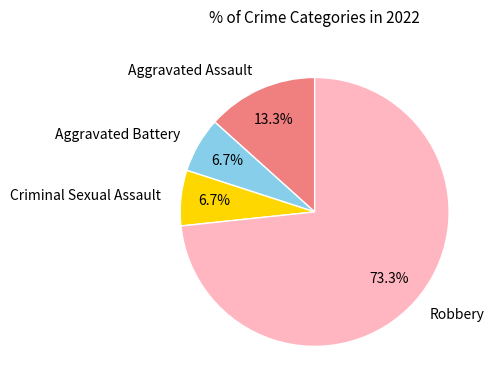

What is the largest slice in the pie chart?

Robbery